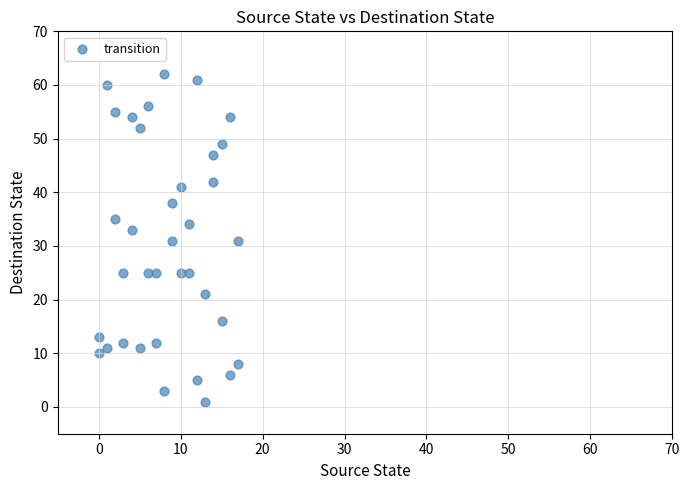

What is the range of Y values (max minus min)?

61